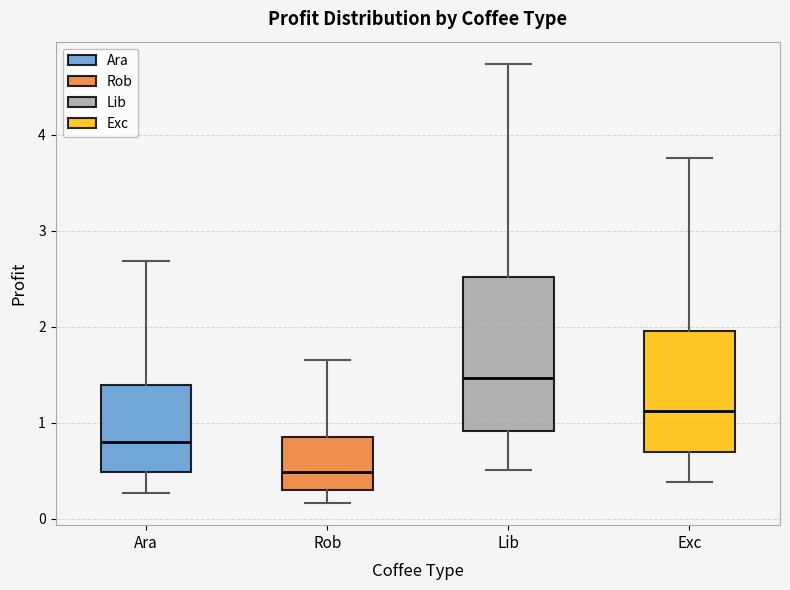

Which box is the tallest, from its lower edge to its upper edge?

Lib